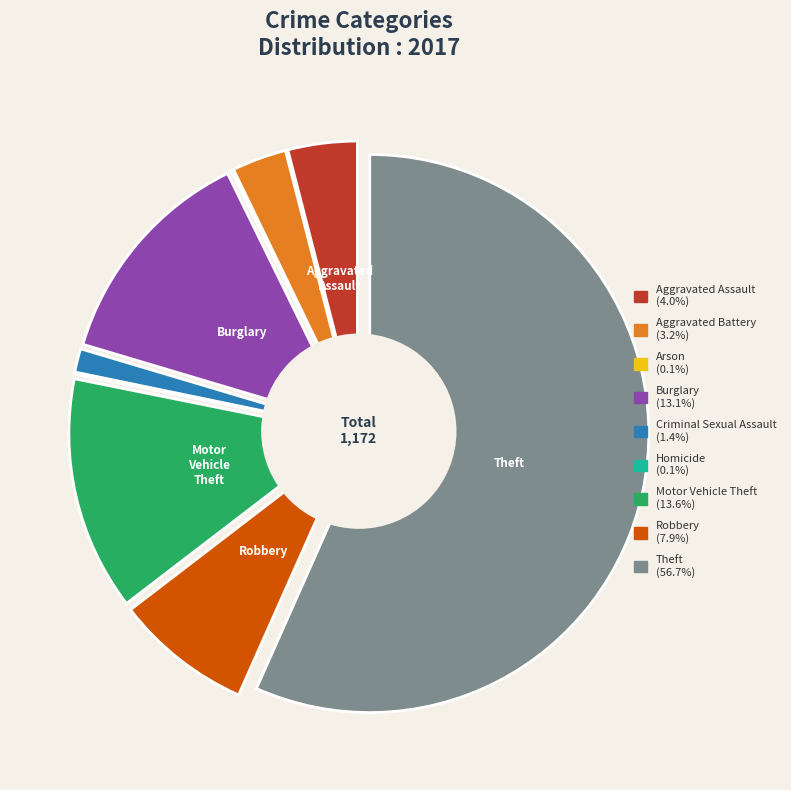

To the nearest percent, what is the difference between the Theft and Homicide slice percentages?

57%